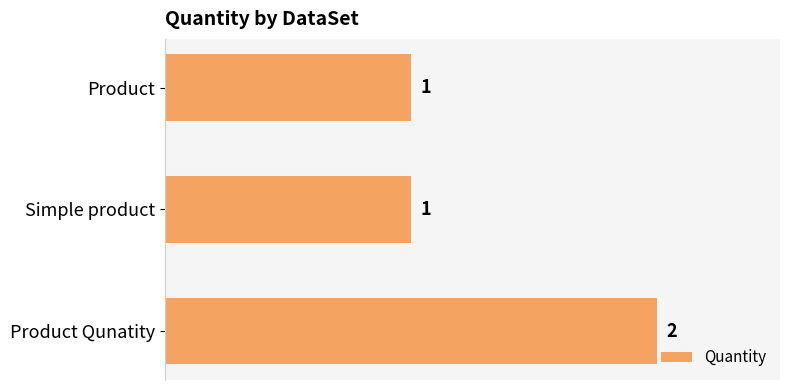

What is the average value?

1